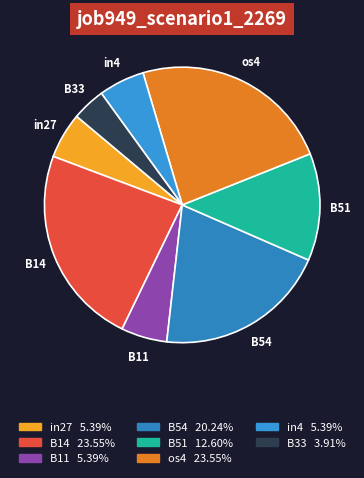

Which has a higher value, in4 or B14?

B14